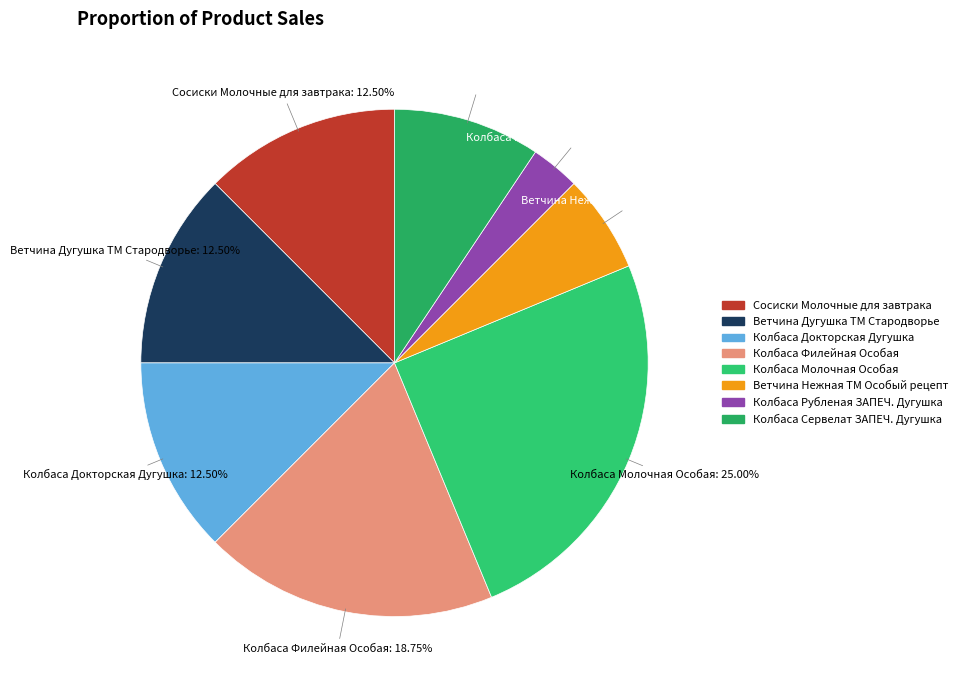

Count the number of slices in the pie.

8